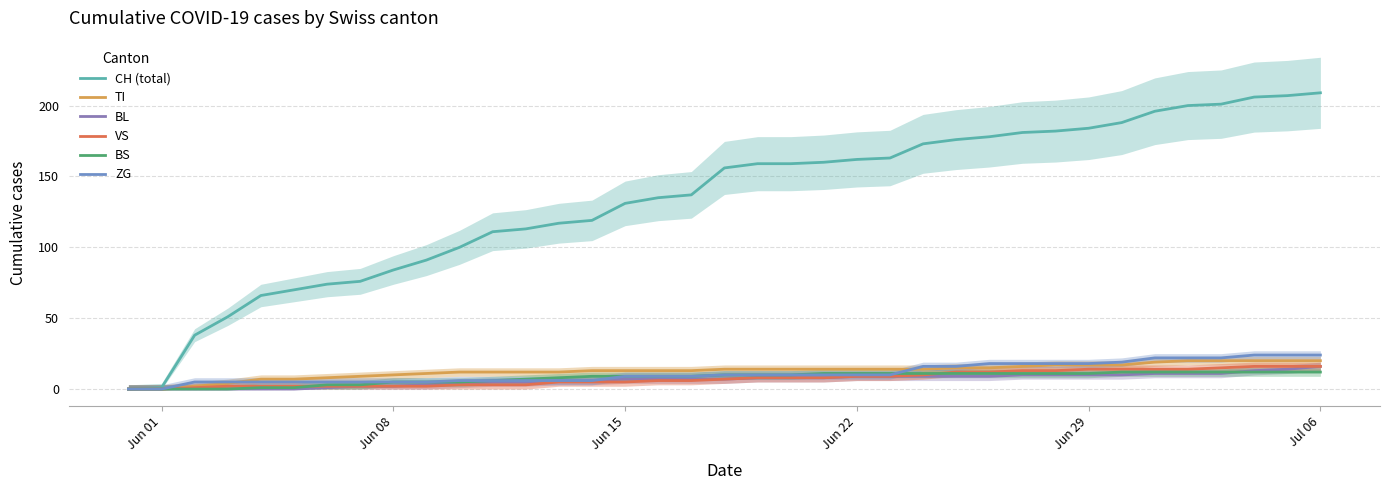

True or false: BS and CH (total) cross at least once.

False